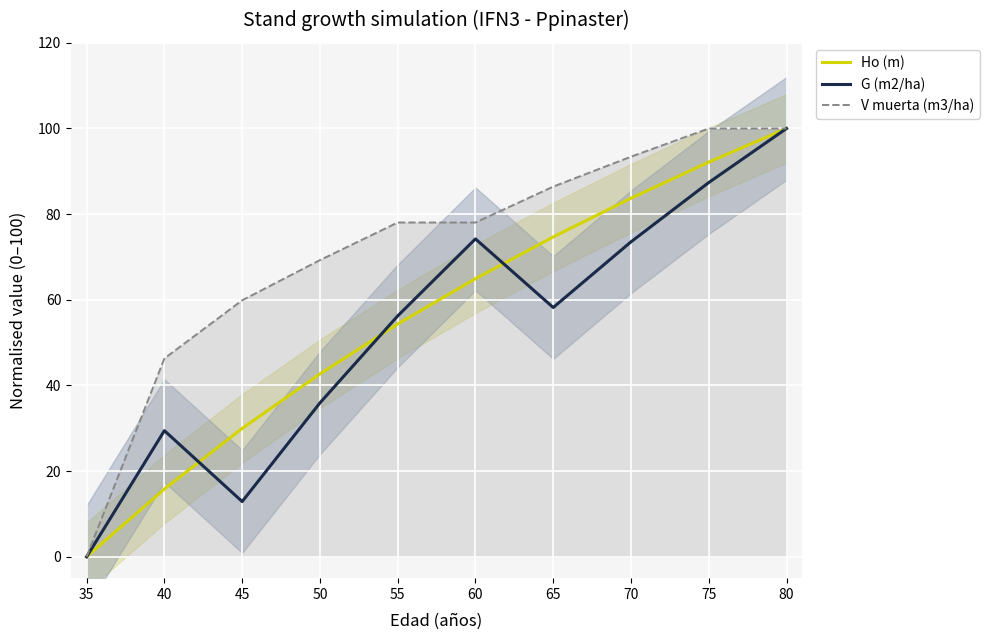

At which category does G (m2/ha) reach its first local valley?

45